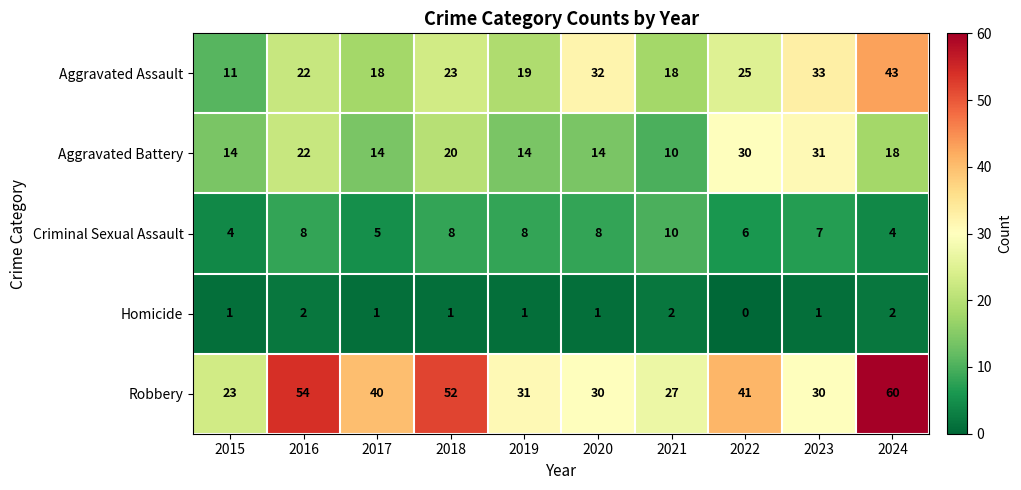

Which series has the largest total across all categories?

Robbery